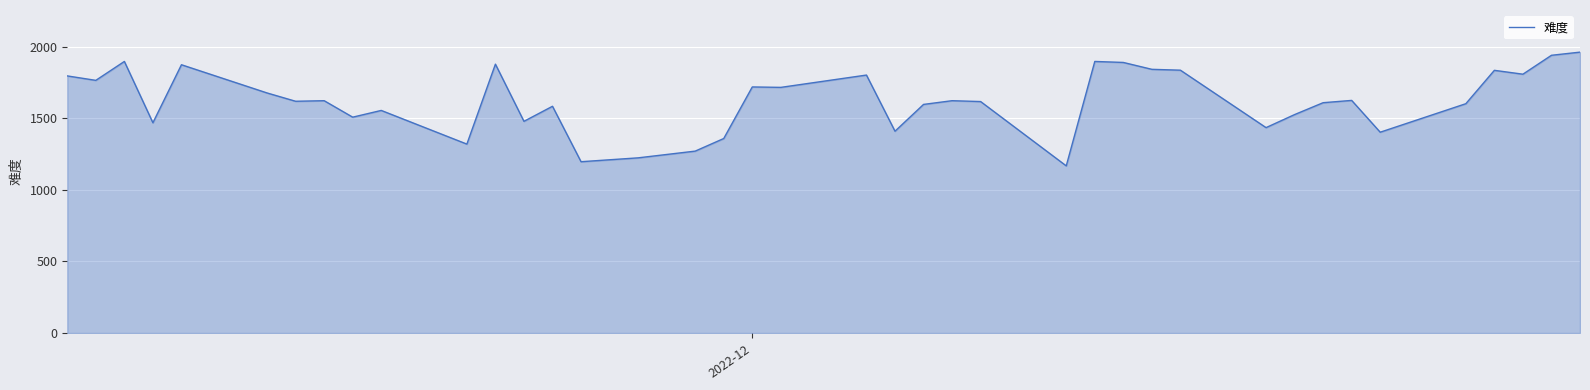

What is the smallest value displayed?

1167